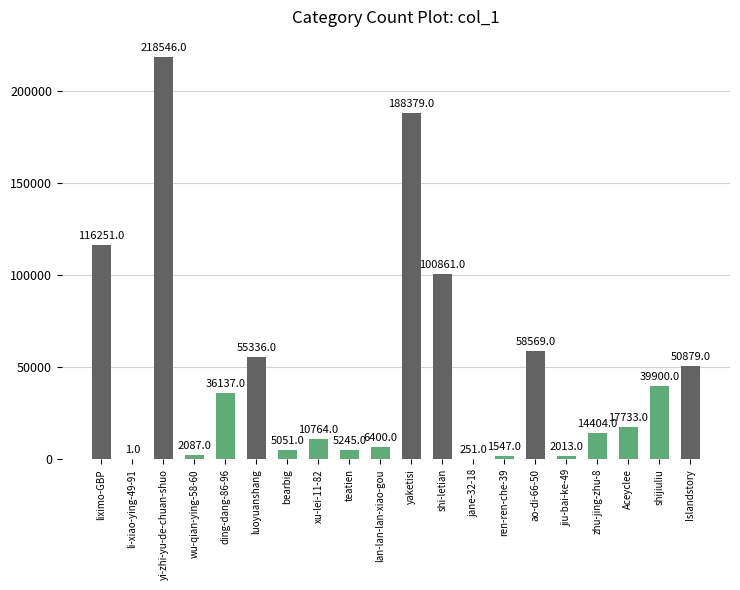

Are the bars horizontal?

No